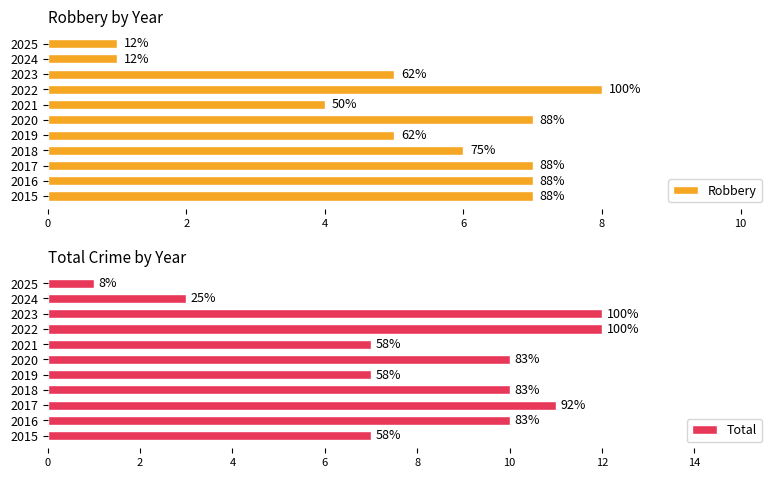

Reading left to right, list all the values displayed in this chart.

Robbery: 7	7	7	6	5	7	4	8	5	1	1
Total: 7	10	11	10	7	10	7	12	12	3	1